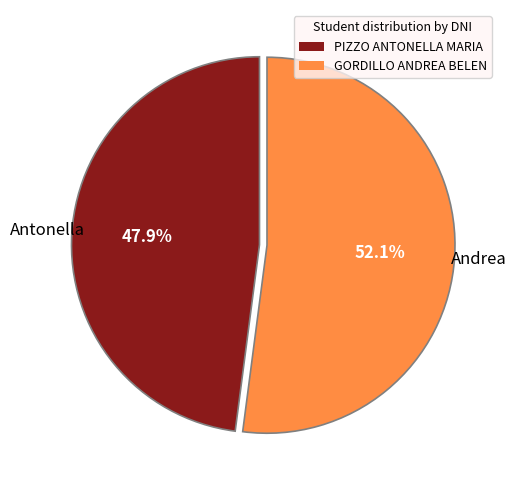

Is it true that GORDILLO ANDREA BELEN is 52% of the pie?

True